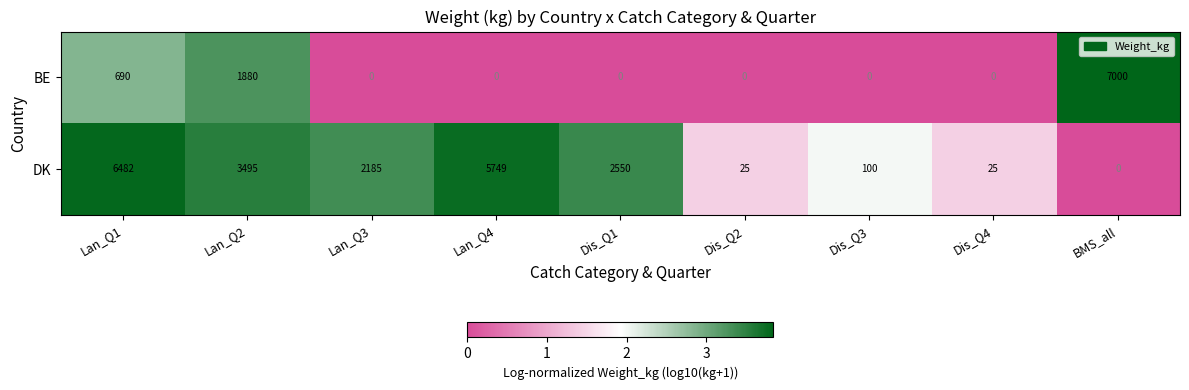

At which category is the sum across all series the highest?

Lan_Q1